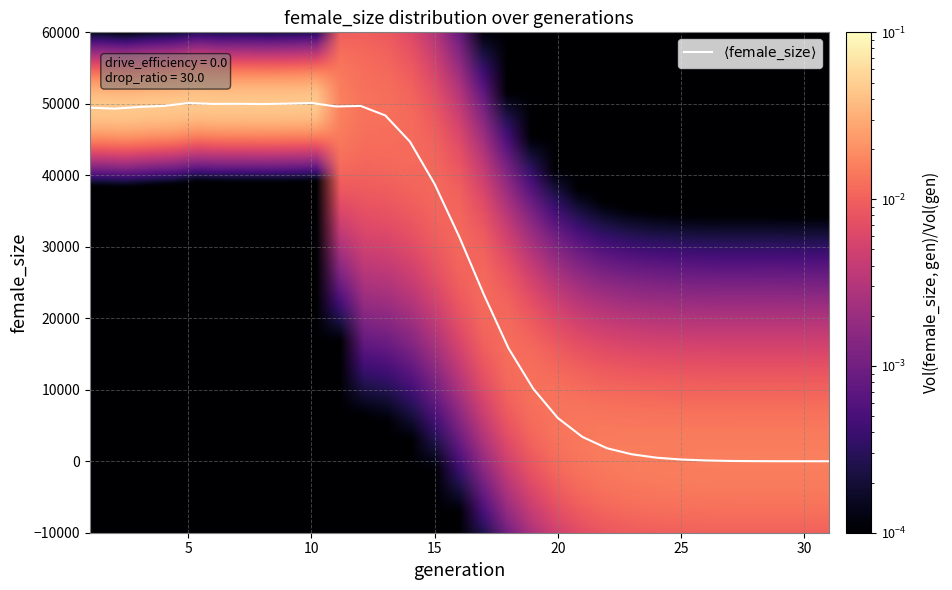

What is the greatest value displayed?

50118